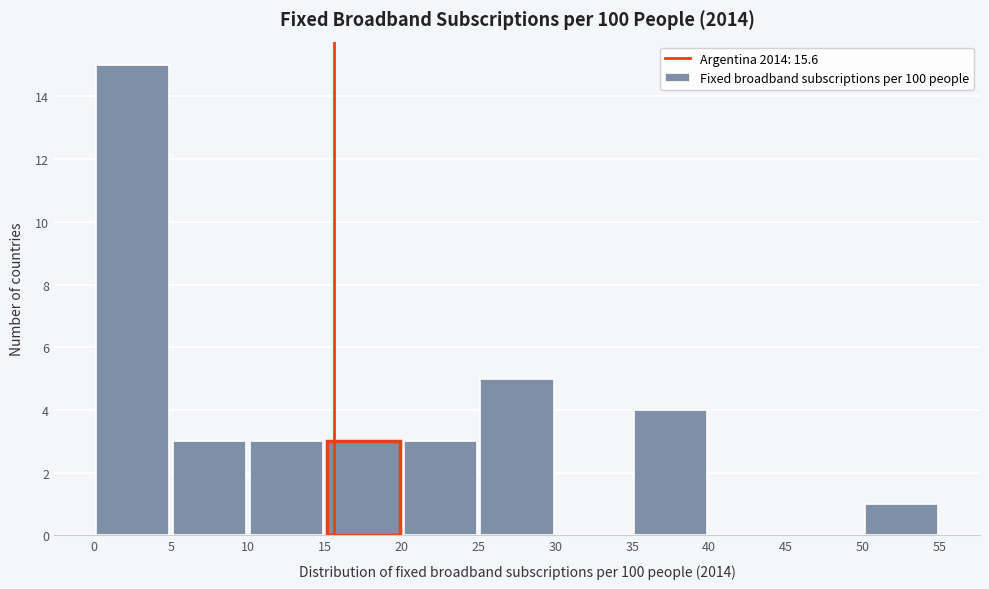

Reading left to right, list every bar in this chart as the range it spans on the x-axis followed by its height. The values are not printed on the chart, so give them approximately, as read against the axis.

0 to 5: 15
5 to 10: 3
10 to 15: 3
15 to 20: 3
20 to 25: 3
25 to 30: 5
30 to 35: 0
35 to 40: 4
40 to 45: 0
45 to 50: 0
50 to 55: 1